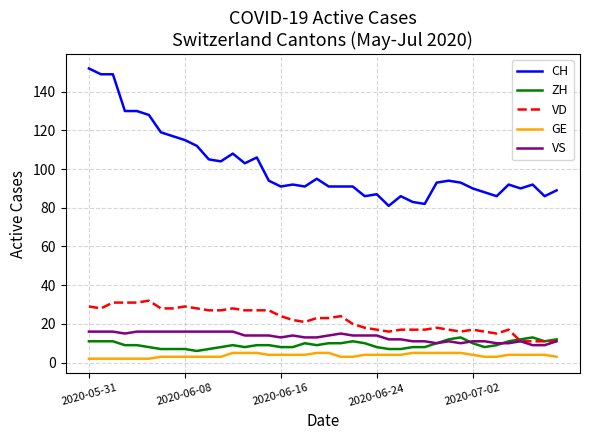

Does the chart display data point markers on the line(s)?

No